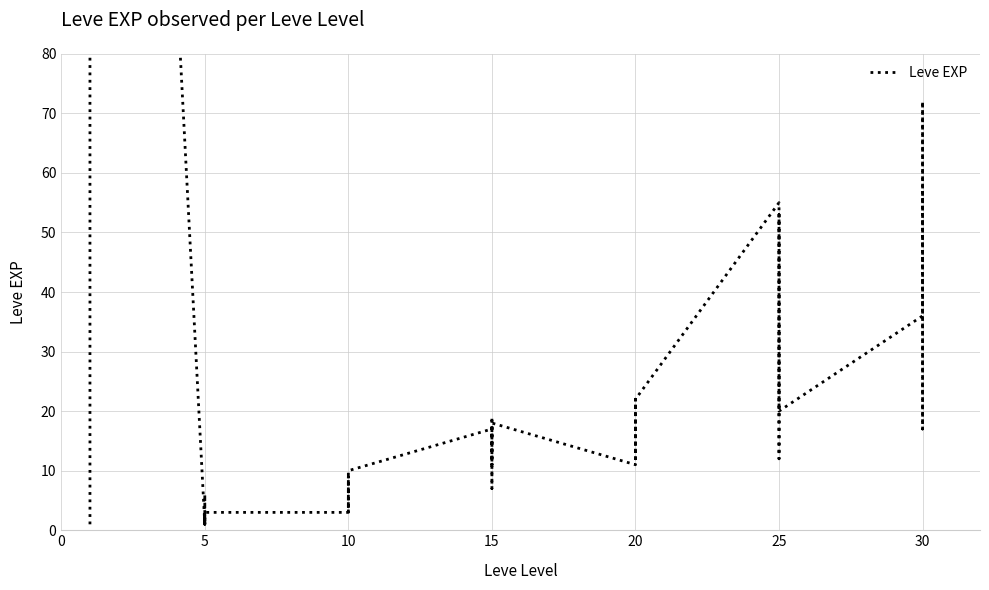

What is the change in value from 5 to 20?

+9